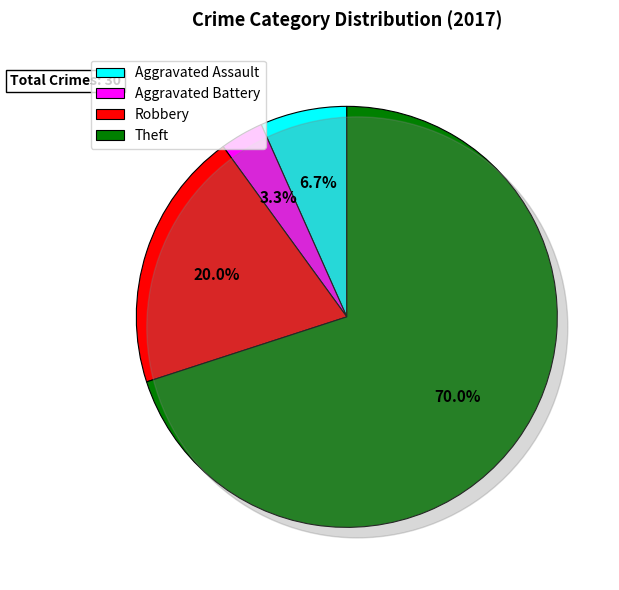

Is there any slice that represents more than half of the pie?

Yes